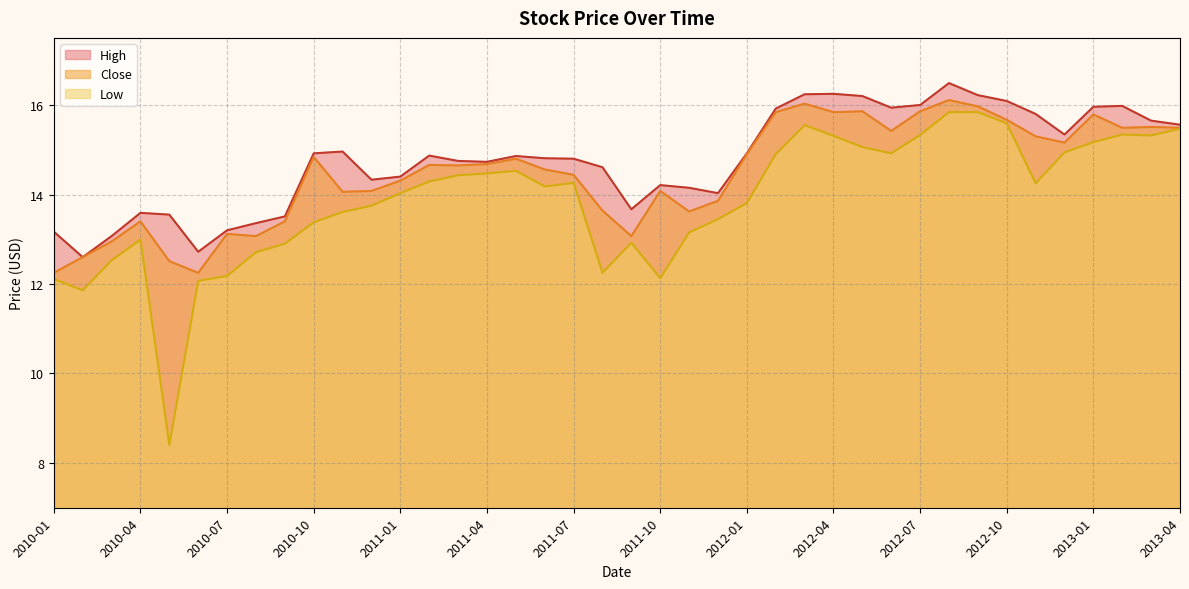

The Close series shows 8.8 at 2011-10. True or false?

False